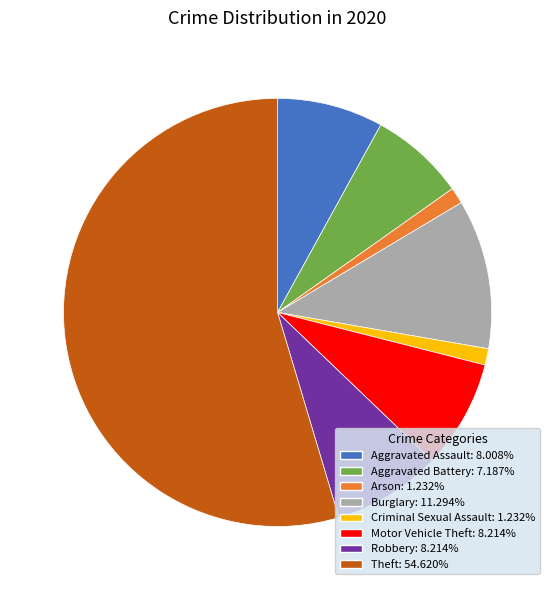

How many segments does this pie chart have?

8